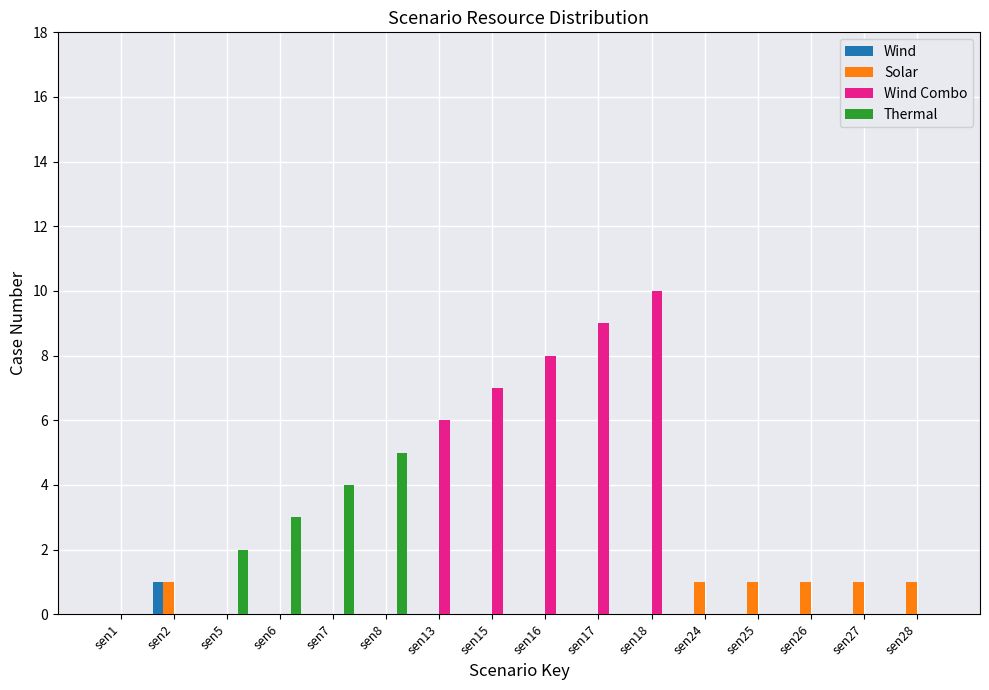

Which series has the largest range (max minus min)?

Wind Combo